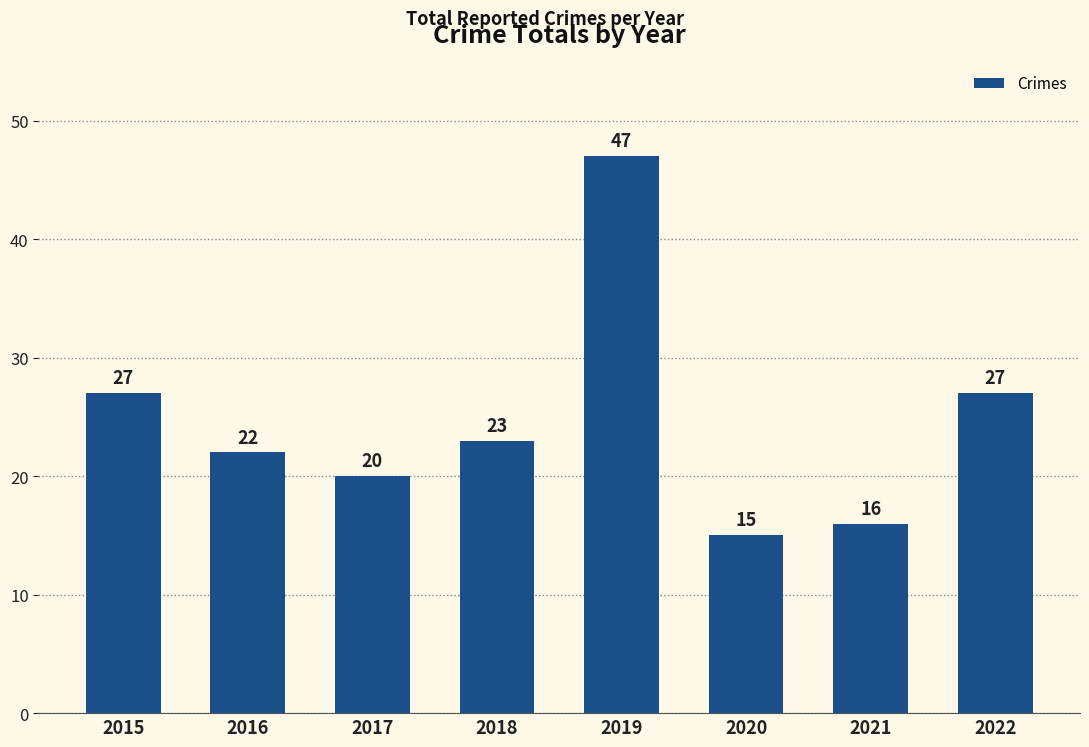

What is the value of the 6th bar from the left?

15